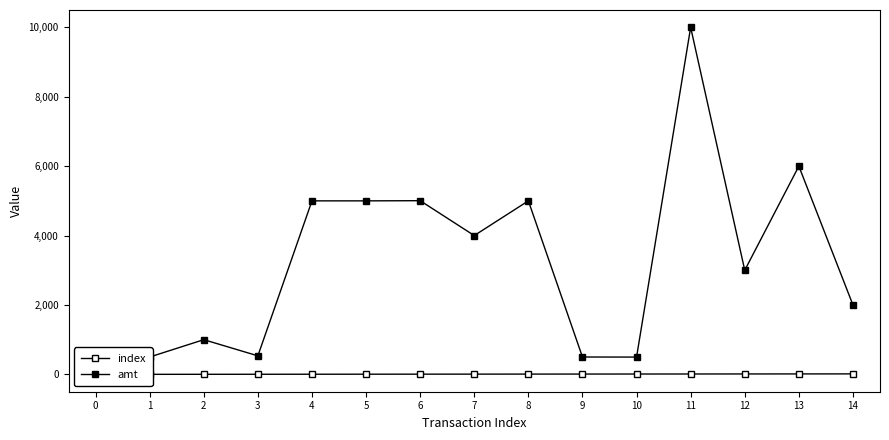

The amt series shows 600.0 at 0. True or false?

True